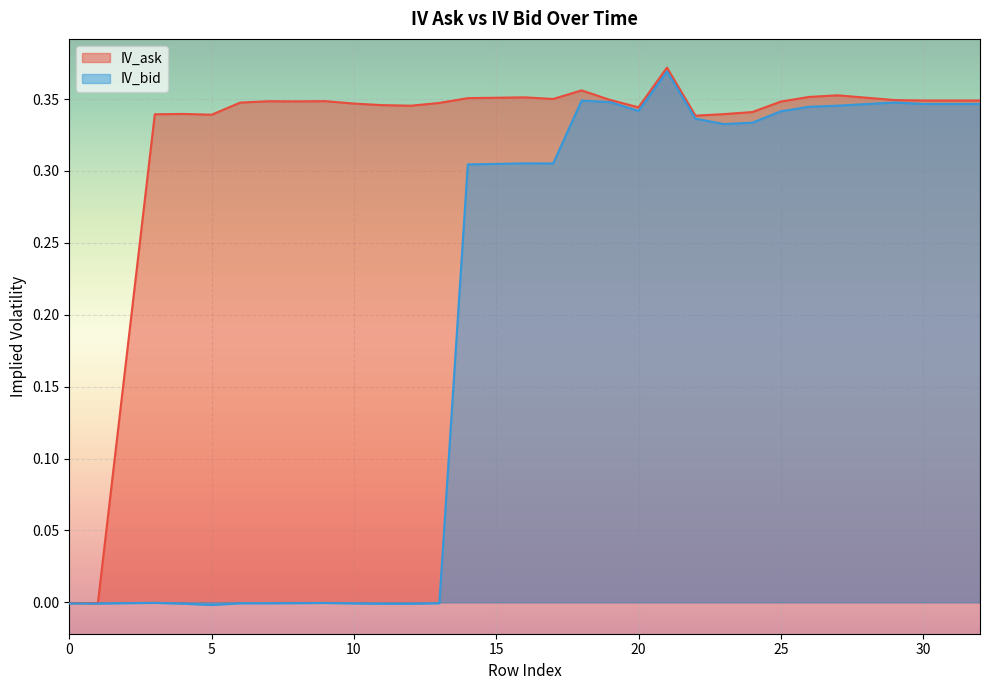

What is the sum of all IV_ask values?

9.7